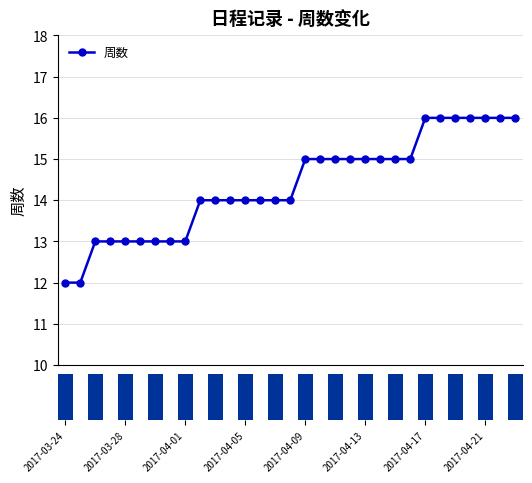

What is the value of the 周数 point at the 18th from the left?

15